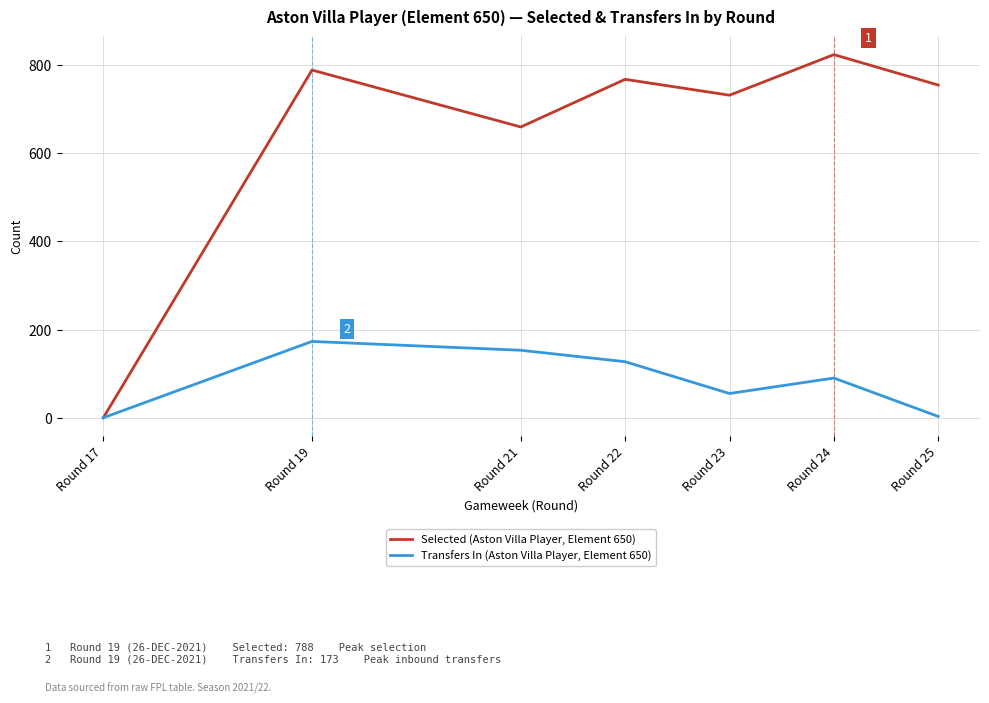

Which series has the widest spread of values?

Selected (Aston Villa Player, Element 650)